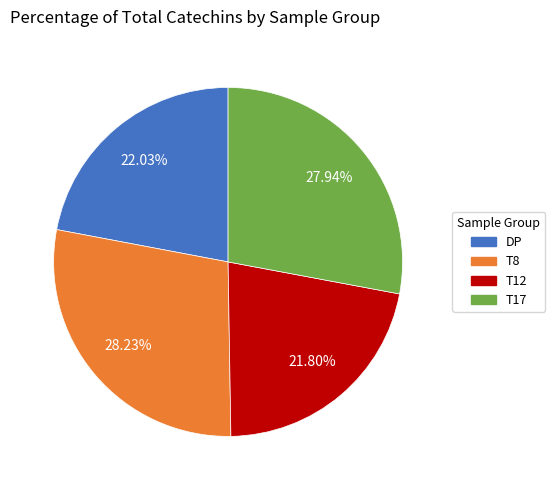

Which has a higher value, T8 or T12?

T8